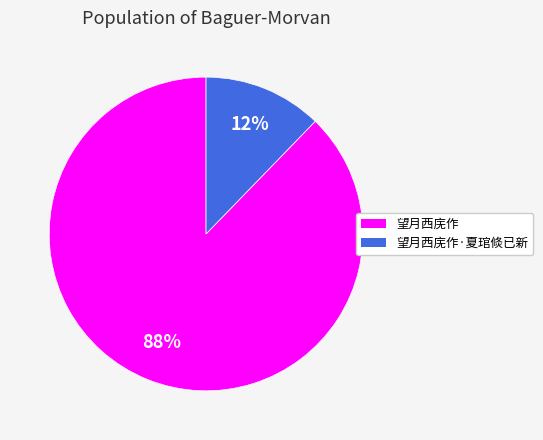

Is it true that 望月西庑作·夏琯倐已新 is 12% of the pie?

True